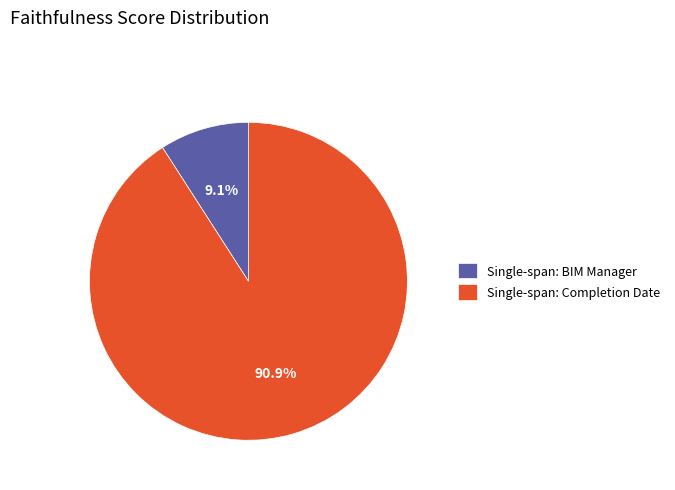

Combined, what portion of the pie is Single-span: Completion Date and Single-span: BIM Manager?

100.0%